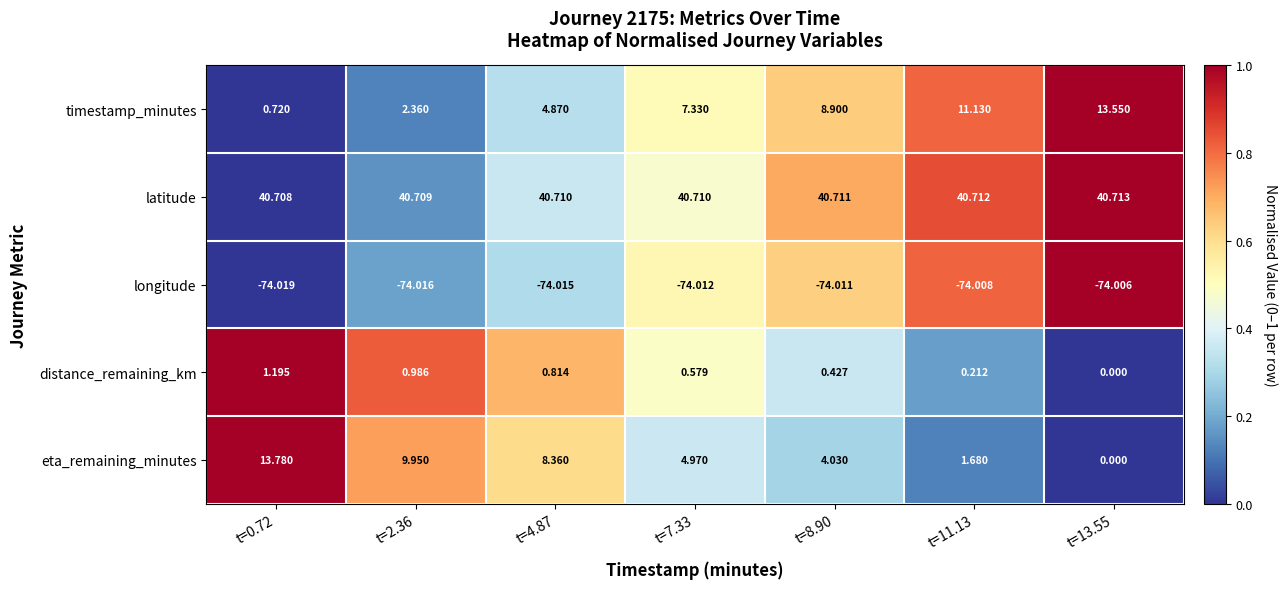

Is the value of timestamp_minutes at t=11.13 greater than the value of distance_remaining_km at t=11.13?

Yes